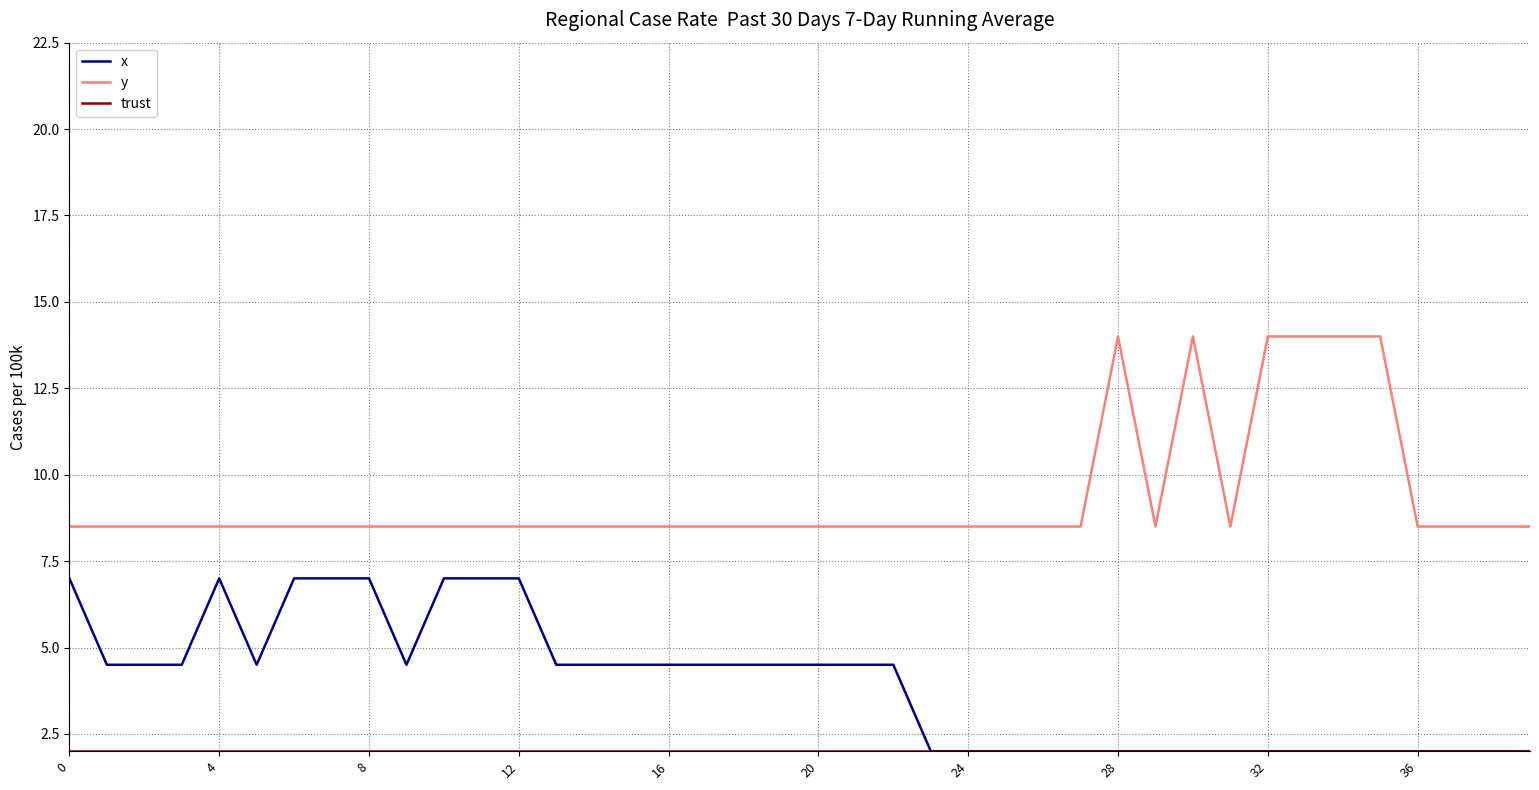

Which series has the largest total across all categories?

y